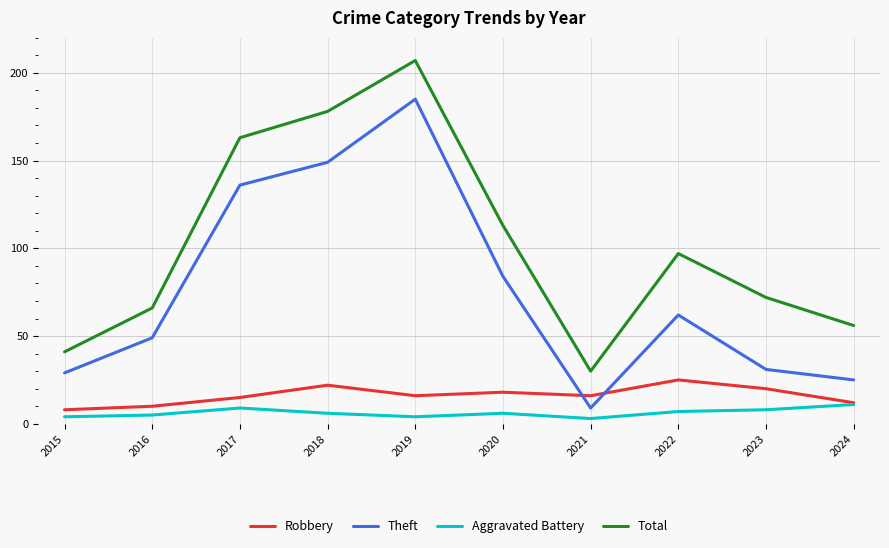

The Aggravated Battery series shows 4 at 2015. True or false?

True